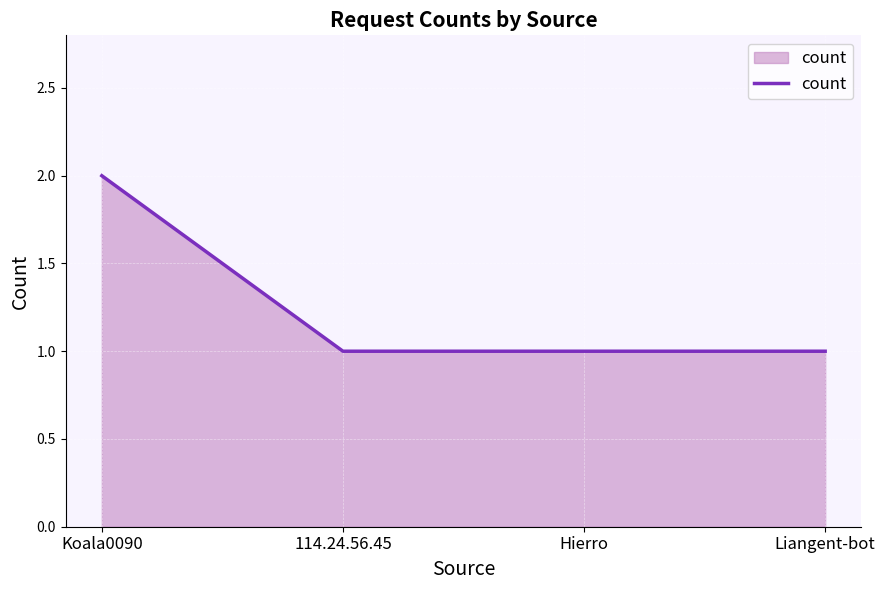

What position from the right is 114.24.56.45?

3